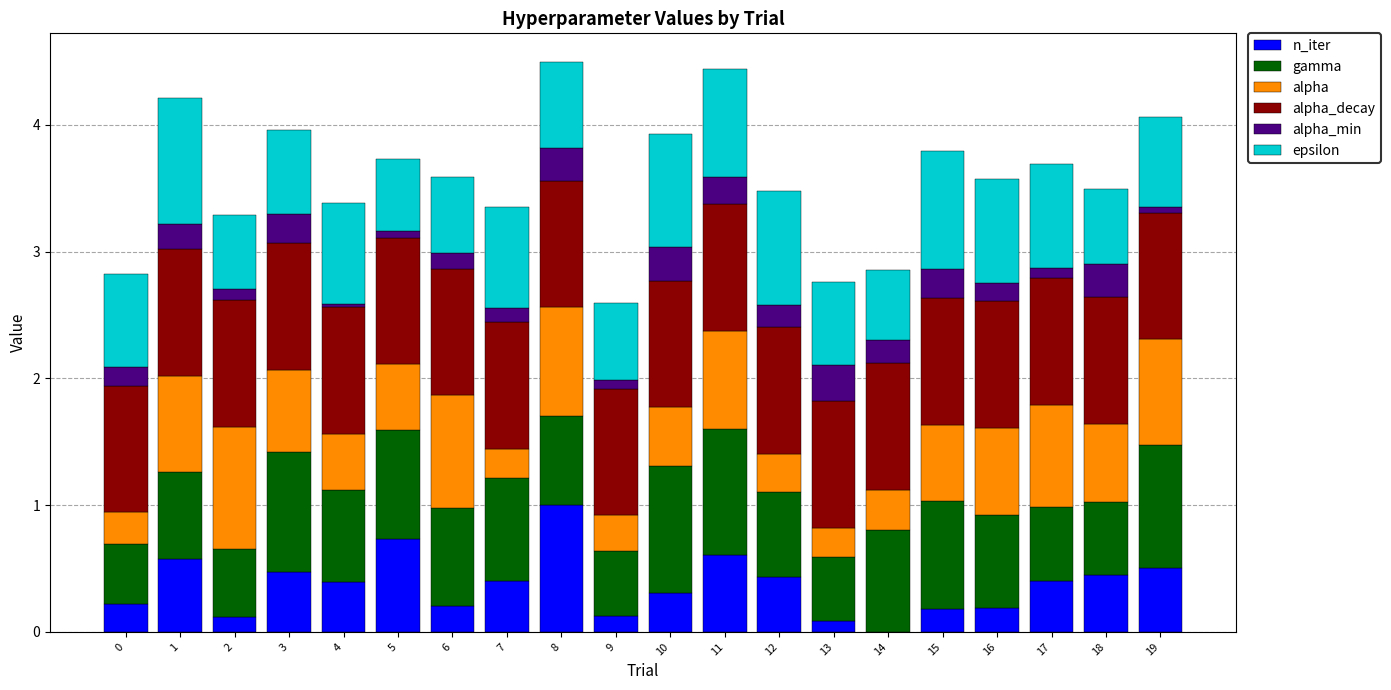

What is the total value across all series at 11?

4.4